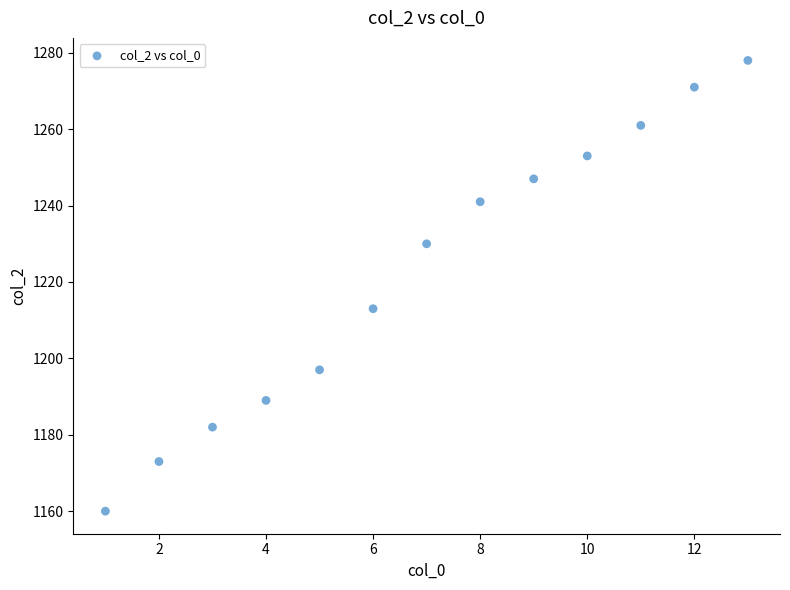

What is the range of Y values (max minus min)?

118